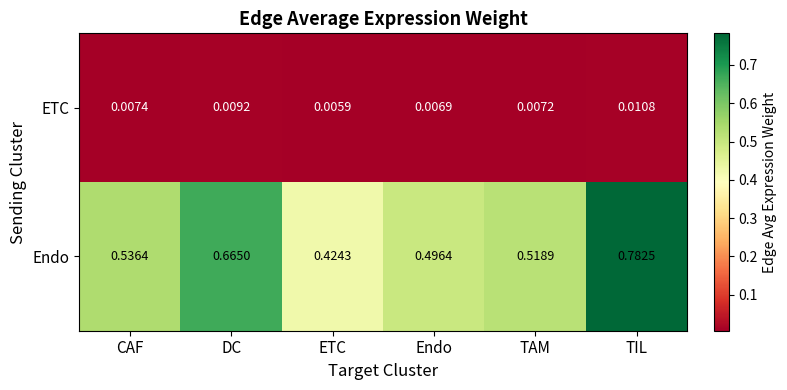

List the series in order of their overall mean, highest first.

Endo, ETC